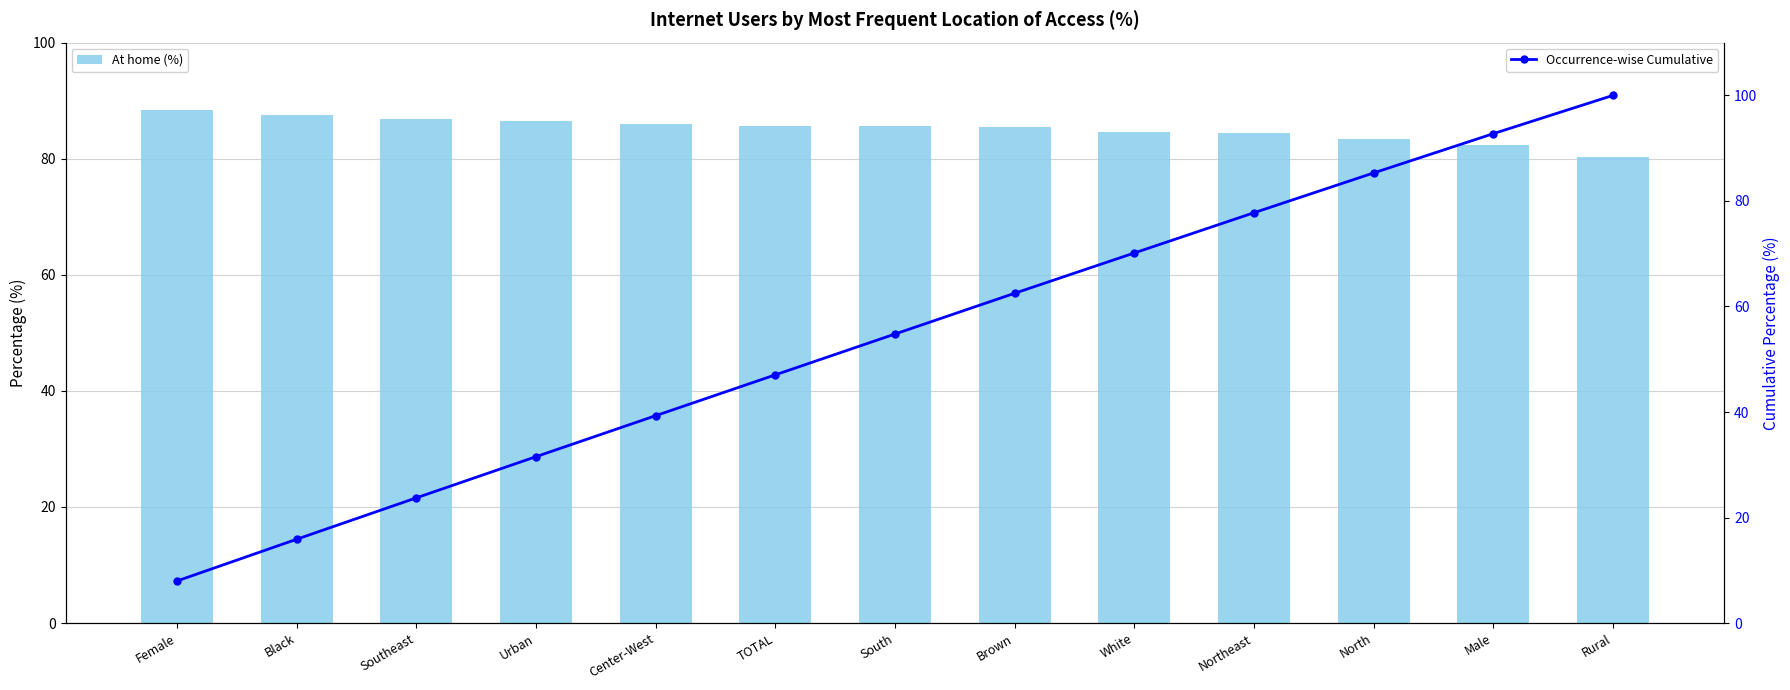

Rank the series by their maximum value, from lowest to highest.

At home (%), Occurrence-wise Cumulative